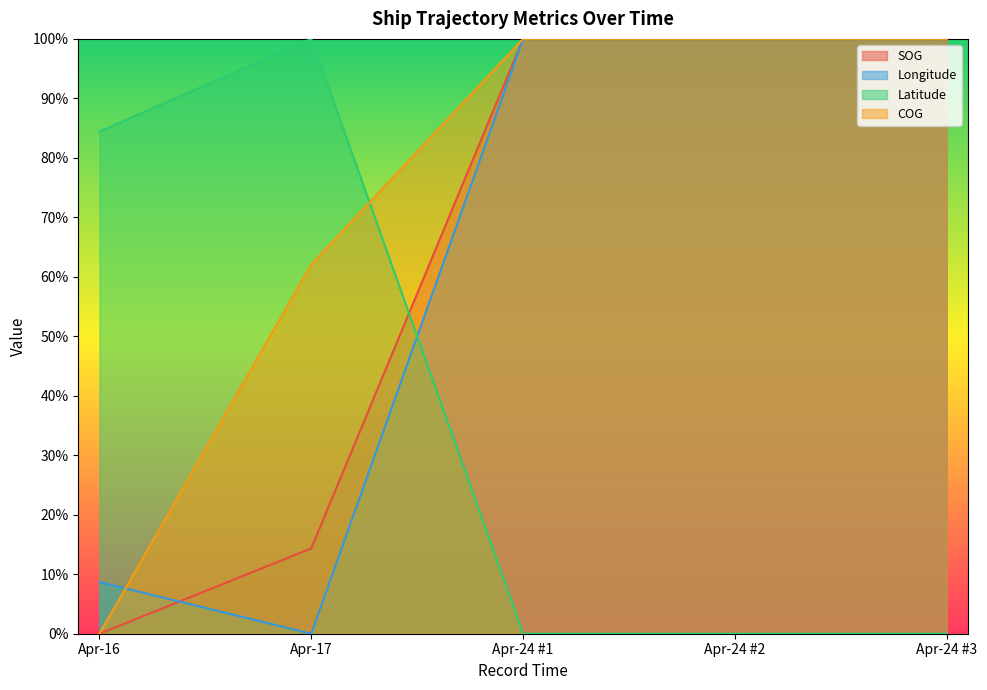

What is the total value across all series at Apr-17?

176.4